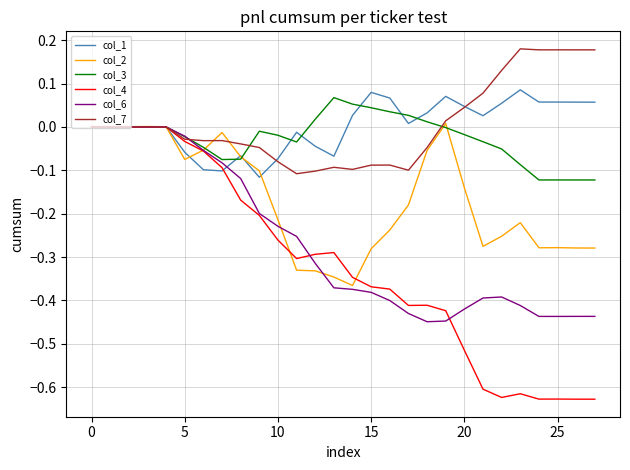

Which series ends up on top after the final intersection of col_4 and col_2?

col_2